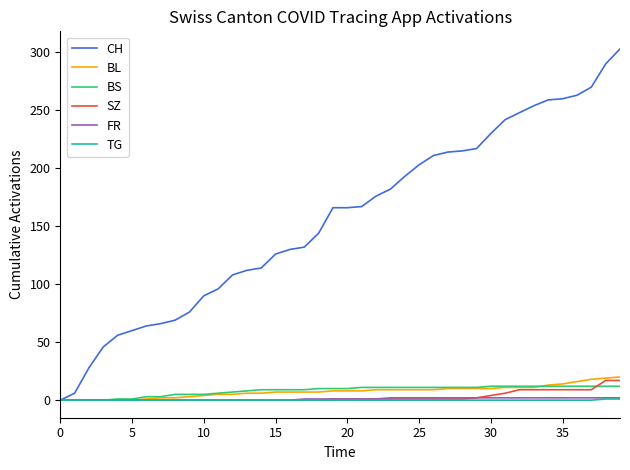

What is the greatest value displayed?

303